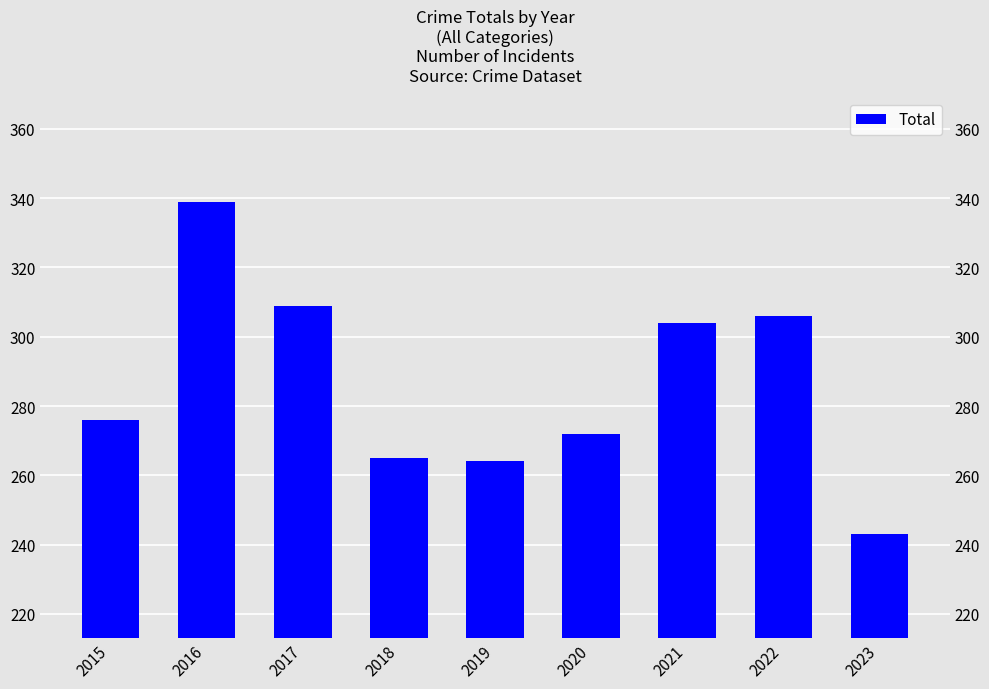

Which label corresponds to the largest value in the chart?

2016